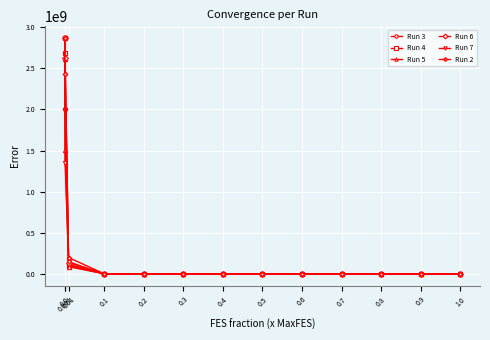

What is the minimum value shown in the chart?

7106.3